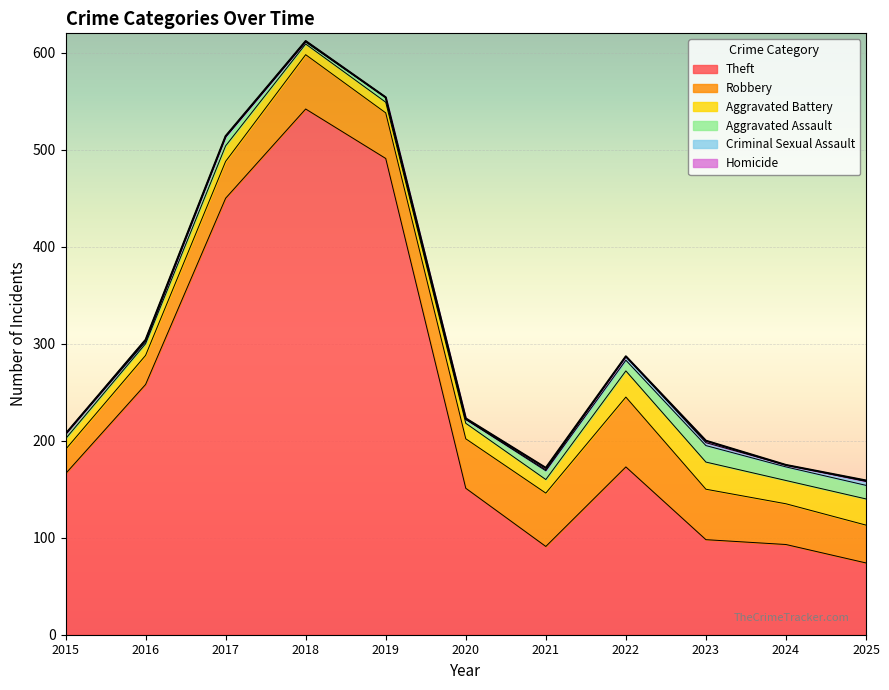

True or false: Criminal Sexual Assault has a value of 1 at 2018.

True